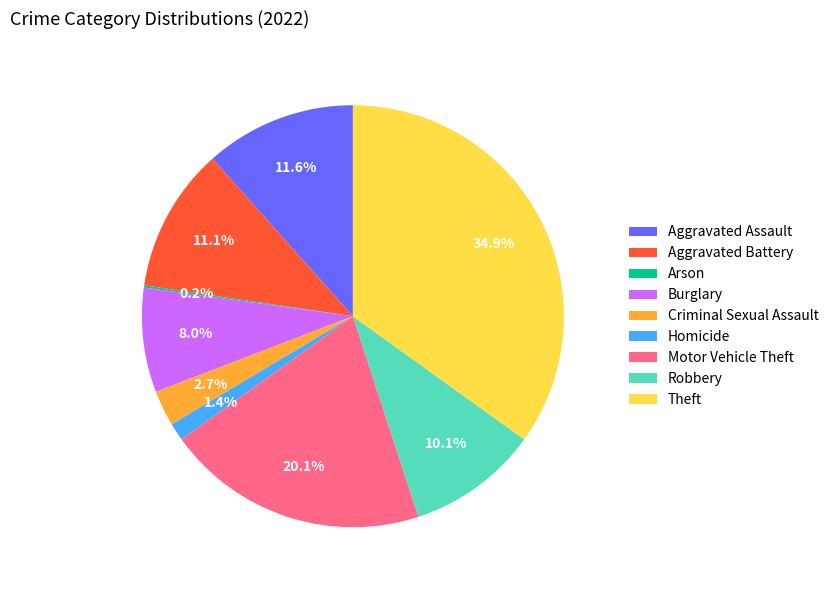

What is the largest slice in the pie chart?

Theft